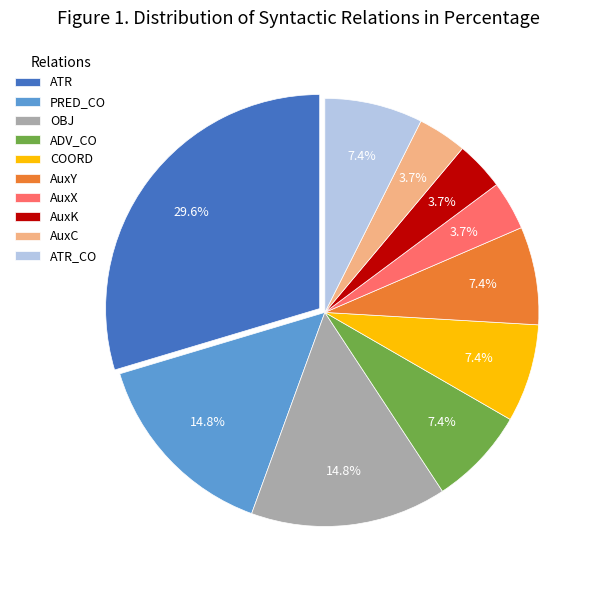

How much of the chart is everything except ADV_CO?

92.6%